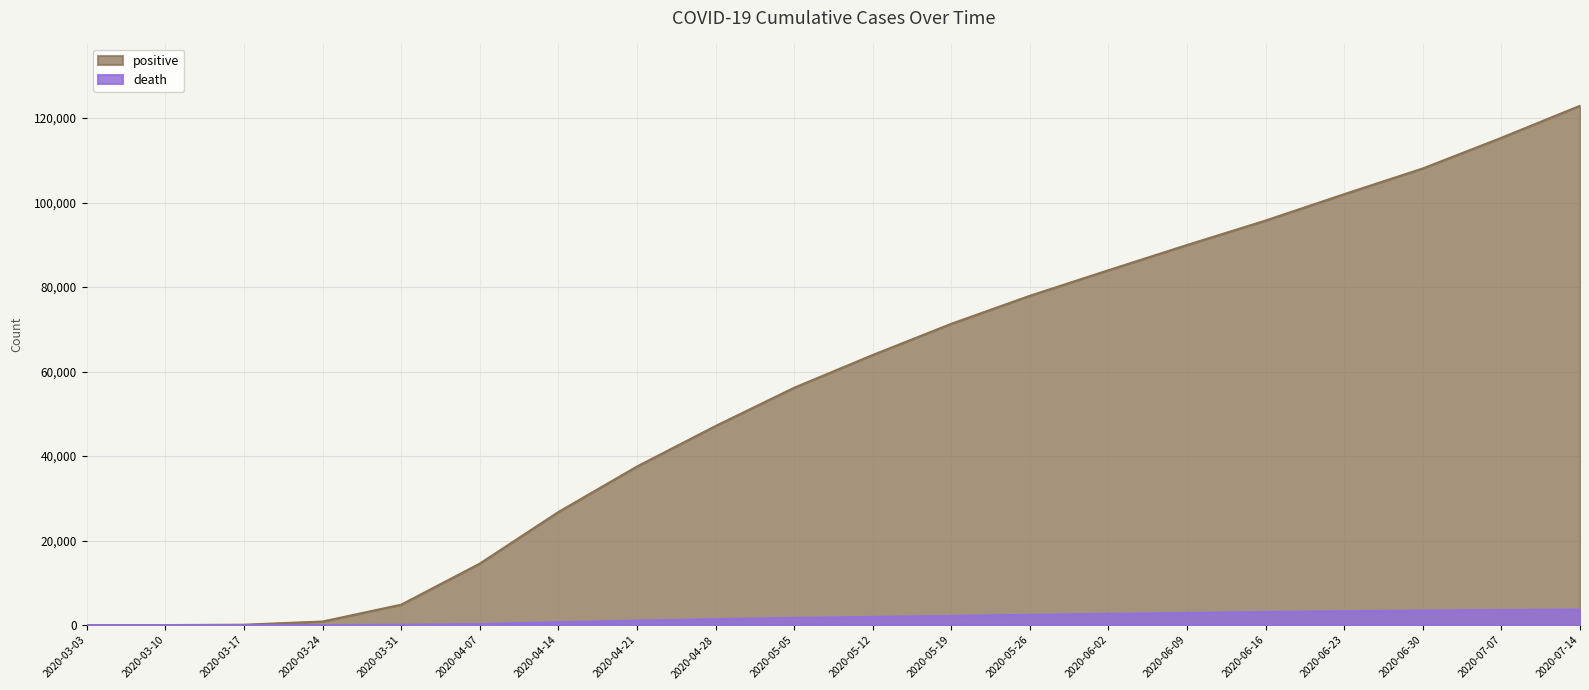

Is it true that positive equals 108080 at 2020-06-30?

True